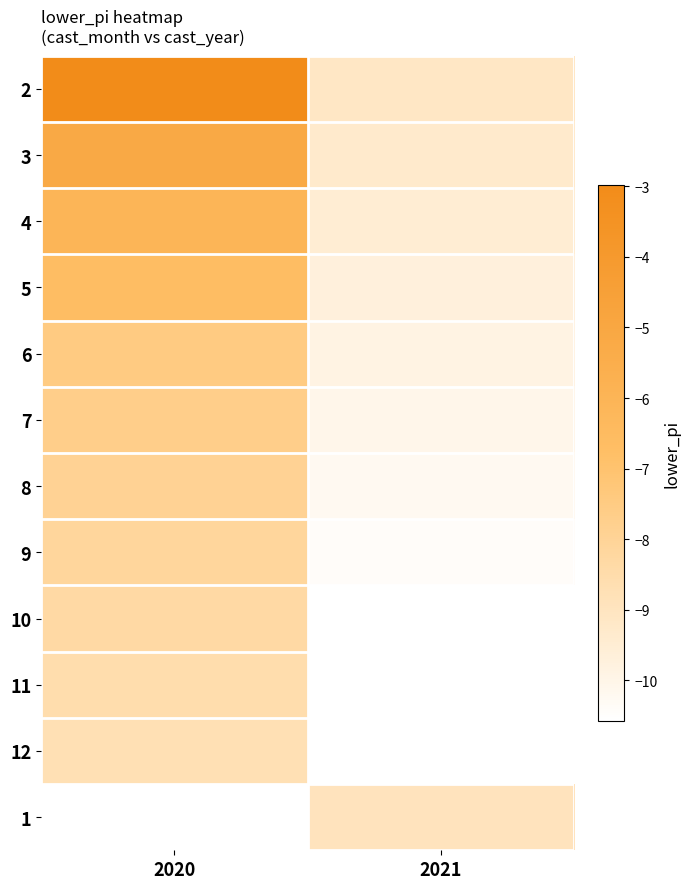

Between 2021 and 2020, which is larger?

2020